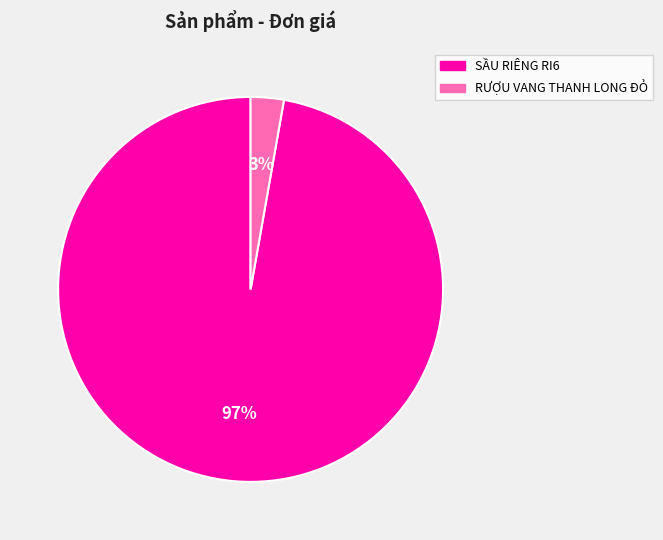

Do RƯỢU VANG THANH LONG ĐỎ and SẦU RIÊNG RI6 together represent more than half of the pie?

Yes